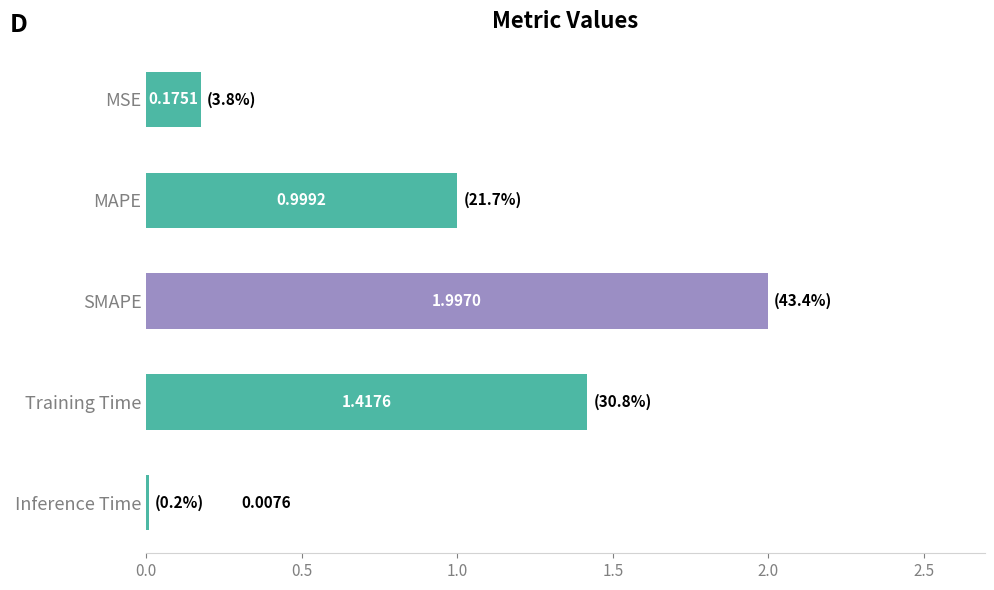

At which category does the chart reach its peak across all series?

SMAPE